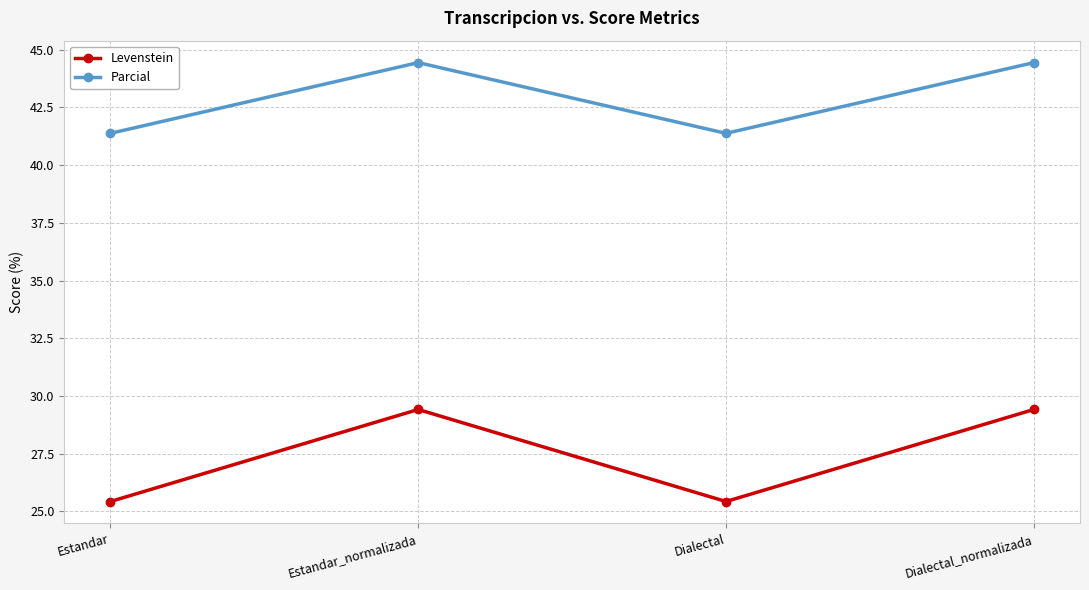

List the series in order of their peak value, highest first.

Parcial, Levenstein